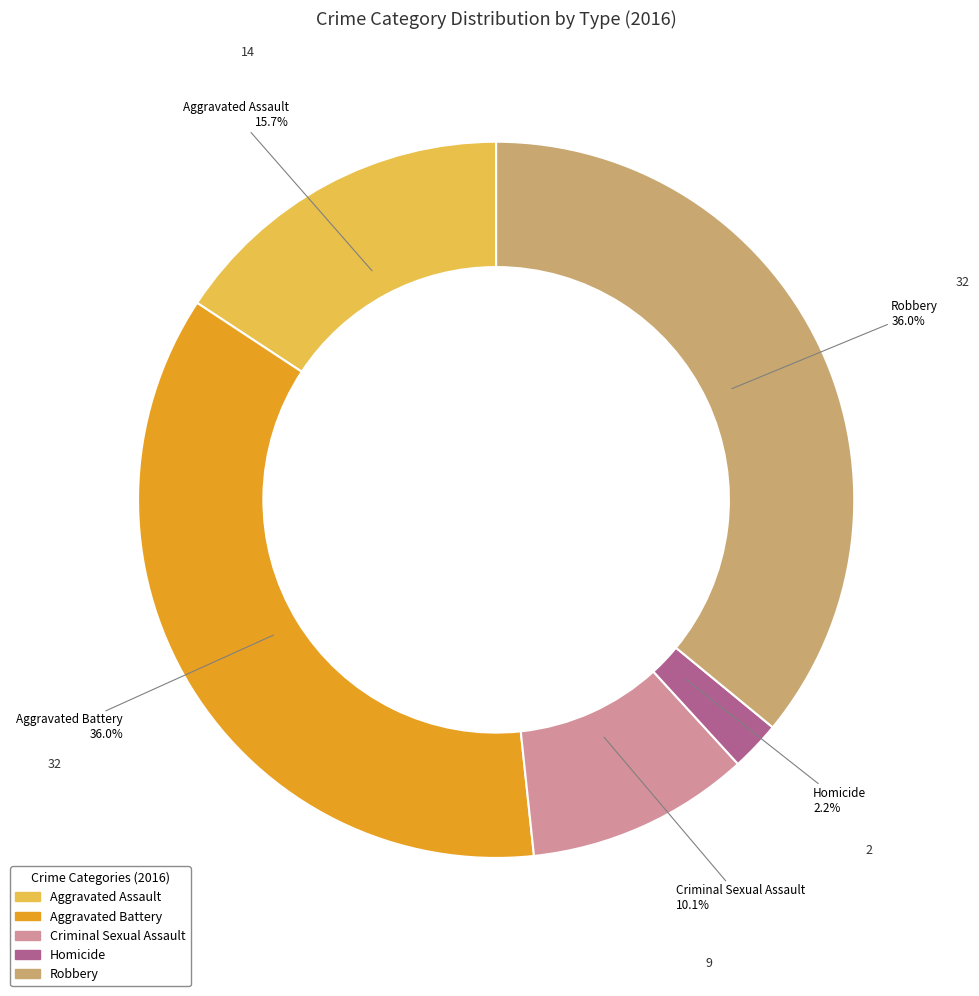

Count the number of slices in the pie.

5